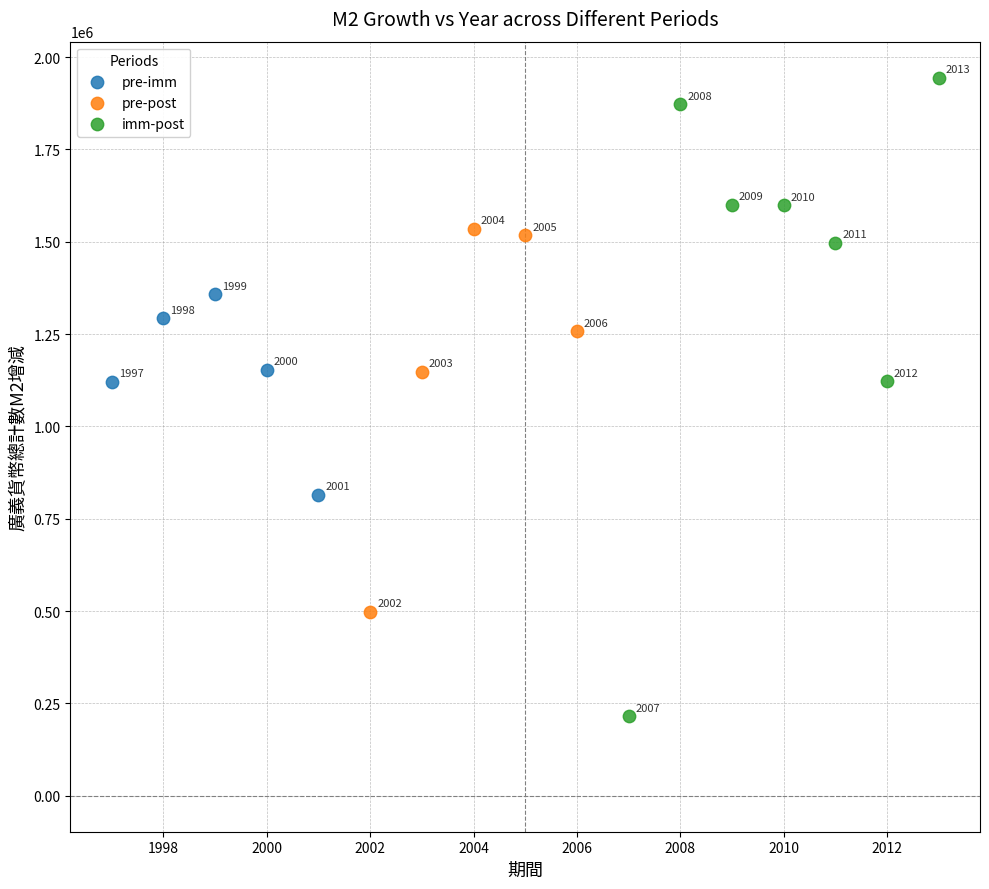

Which series contains the highest Y value?

imm-post